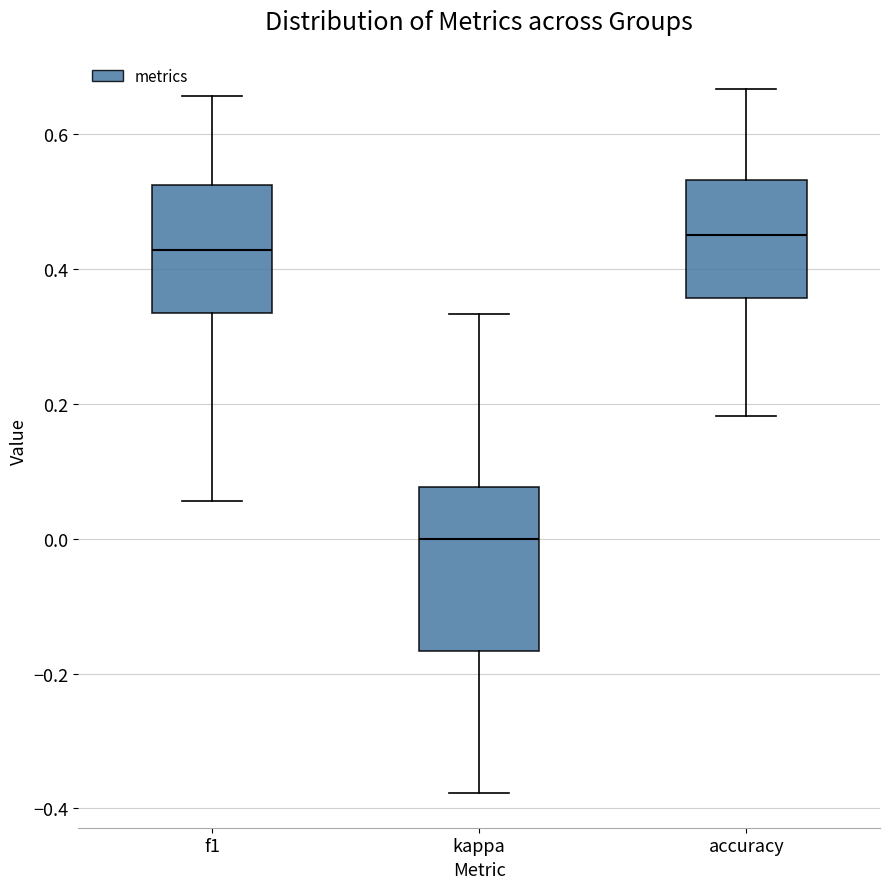

Comparing the boxes themselves (not the whiskers), which one is the tallest?

kappa